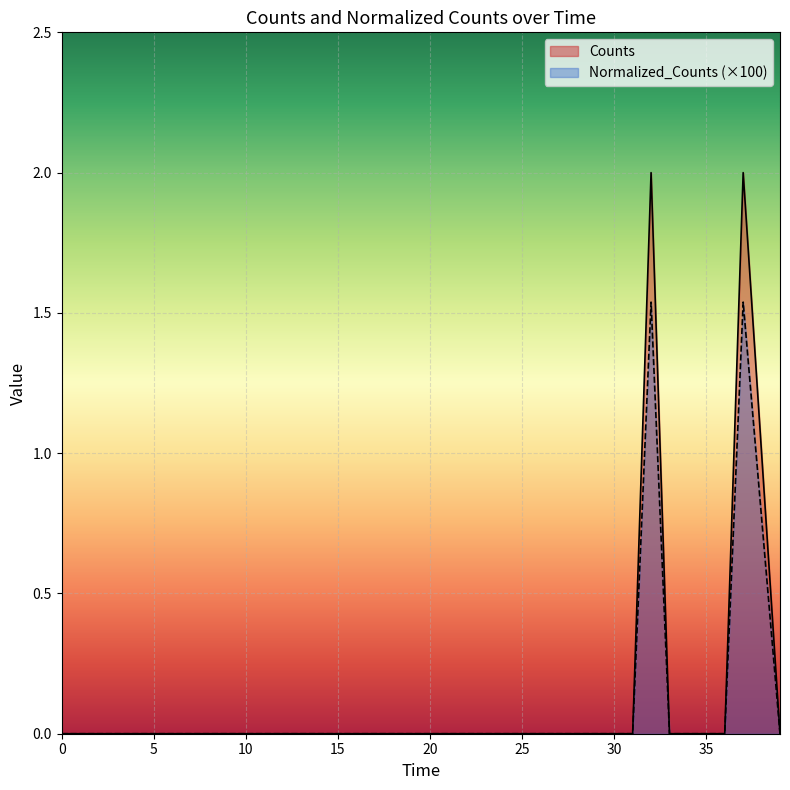

What is the greatest value displayed?

2.0